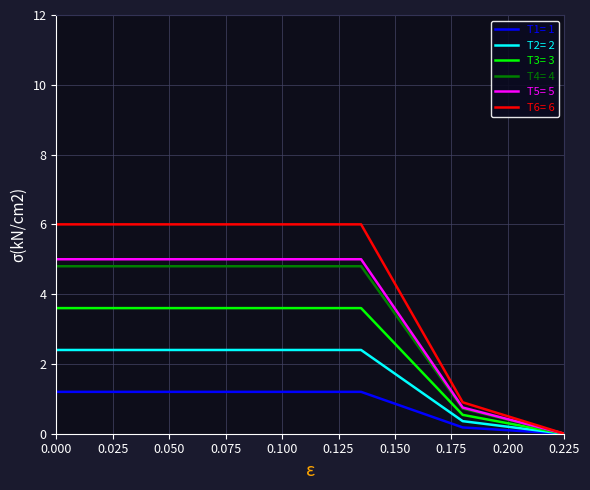

Which series has the largest total across all categories?

T6= 6